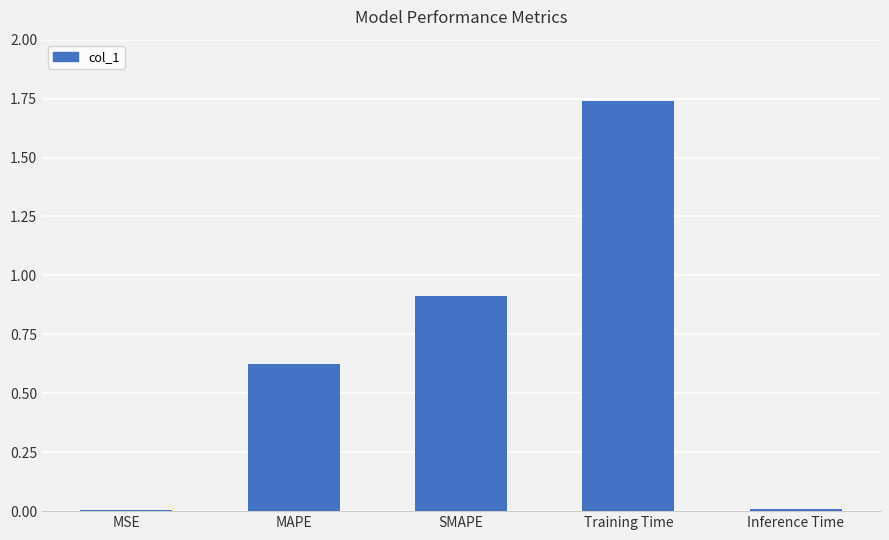

What is the sum of the values at MAPE and Training Time?

2.4